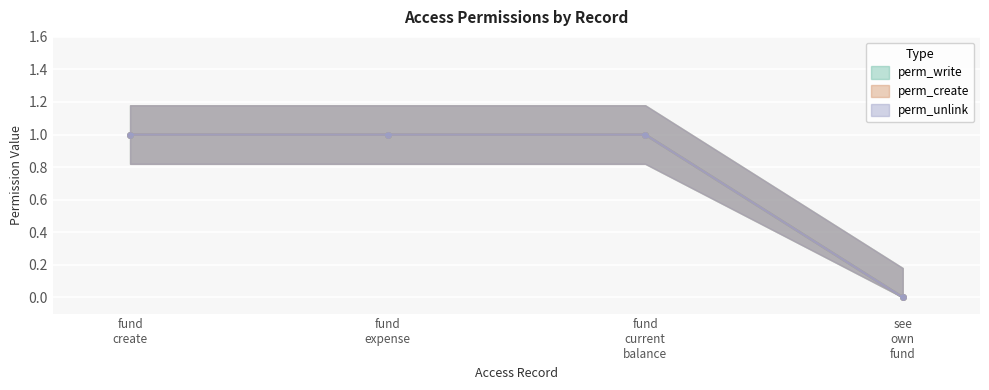

Rank the categories by perm_create value from lowest to highest.

access_see_own_fund, access_fund_create, access_fund_expense, access_fund_current_balance